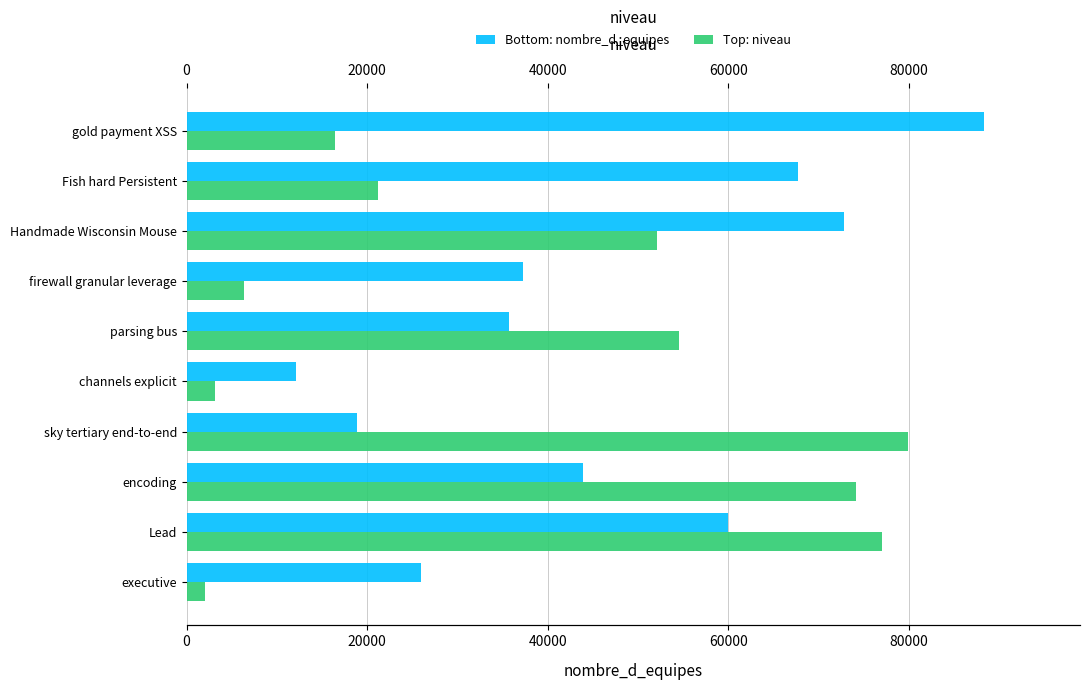

True or false: niveau has a value of 3719 at executive.

False